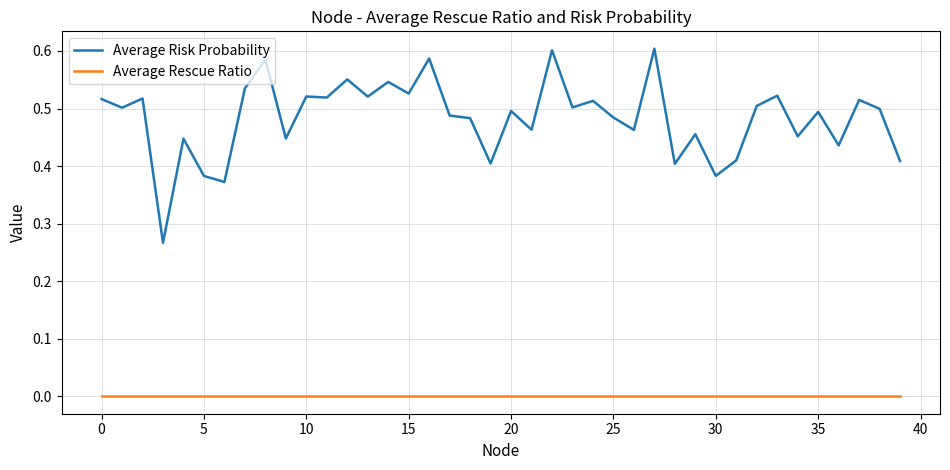

List the series in order of their peak value, lowest first.

Average Rescue Ratio, Average Risk Probability